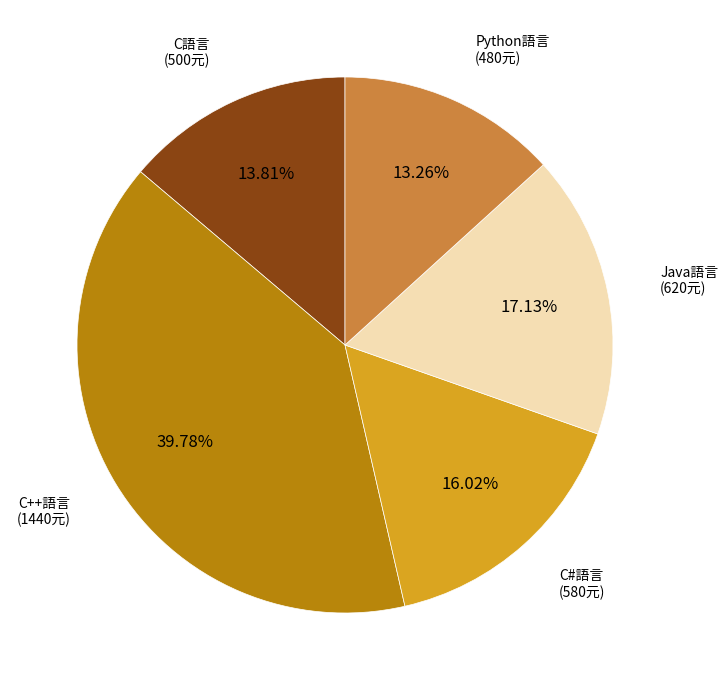

How many slices are in this pie chart?

5